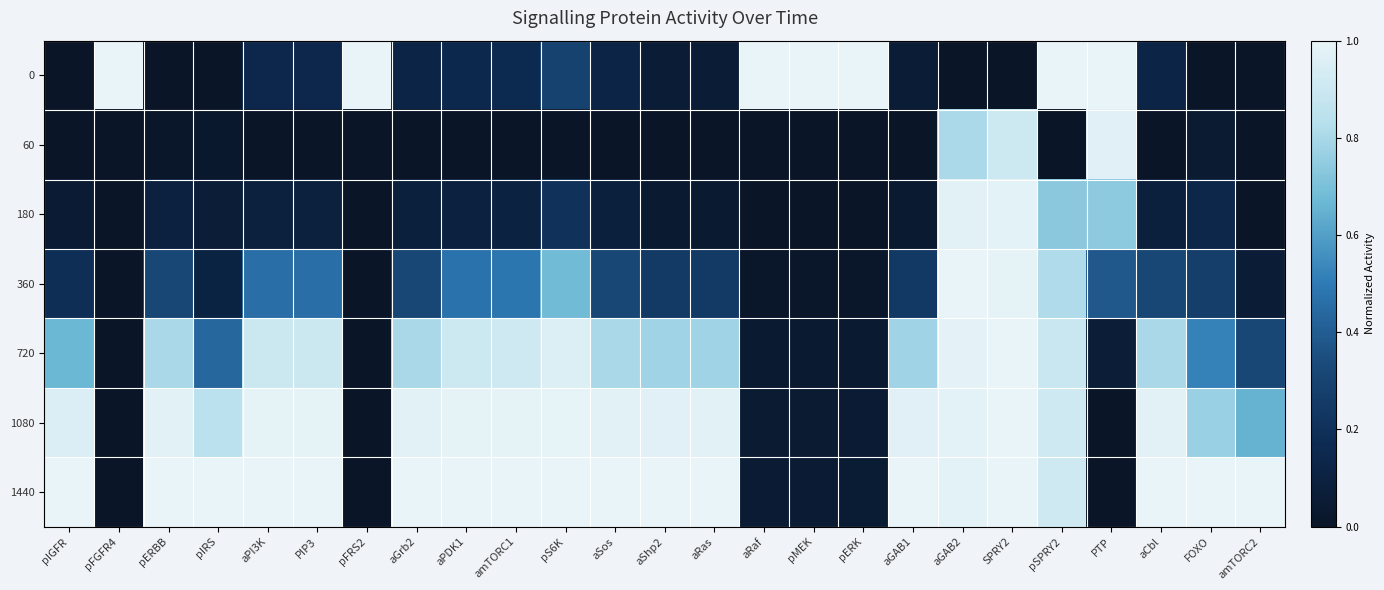

How many data points does each series have?

25